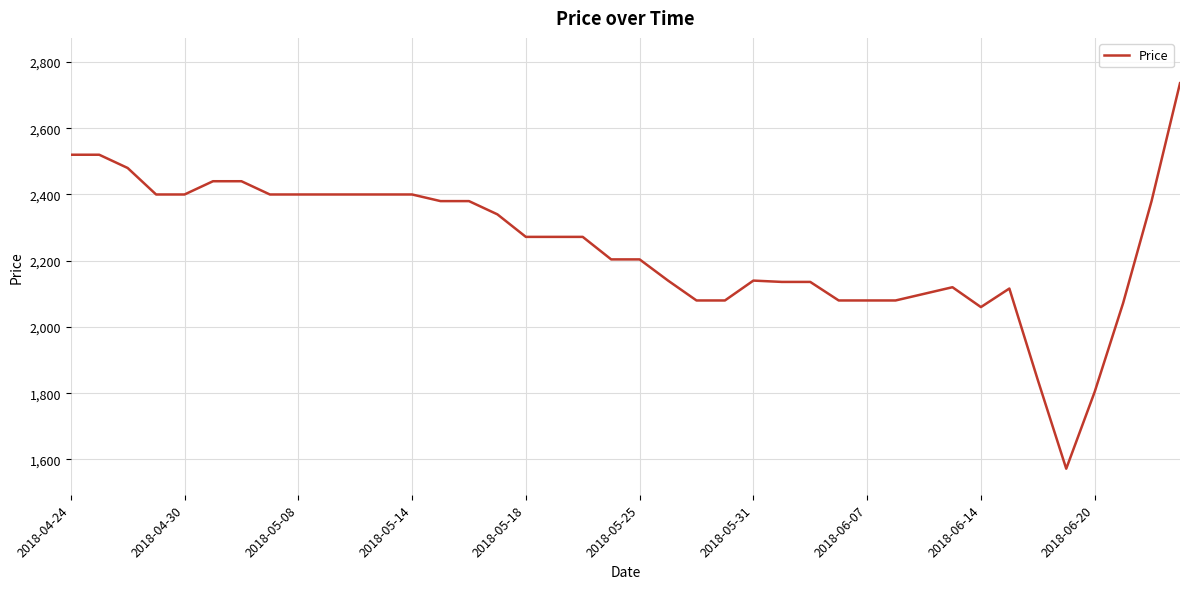

What is the maximum value shown in the chart?

2736